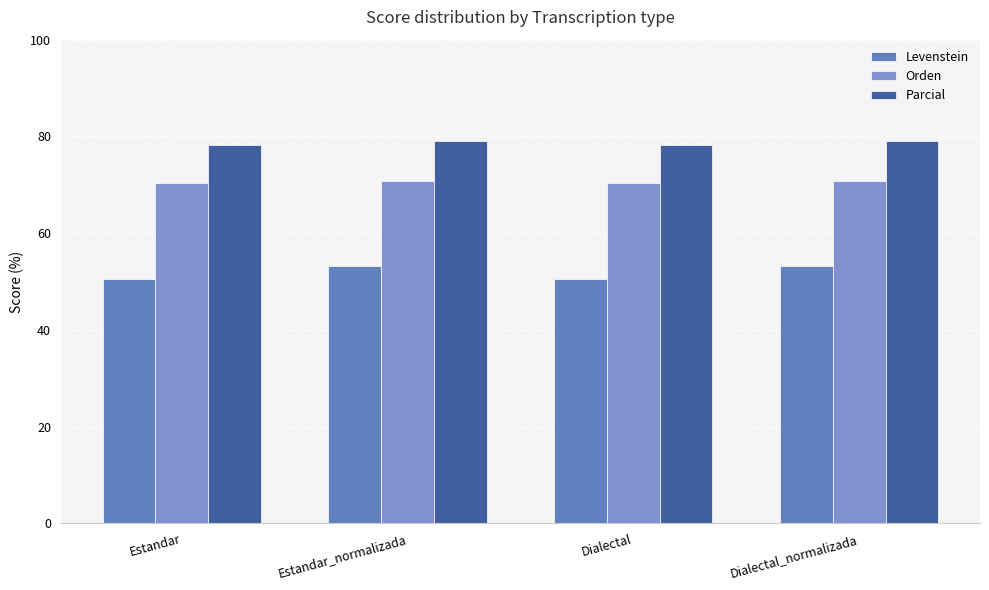

How many data points does each series have?

4